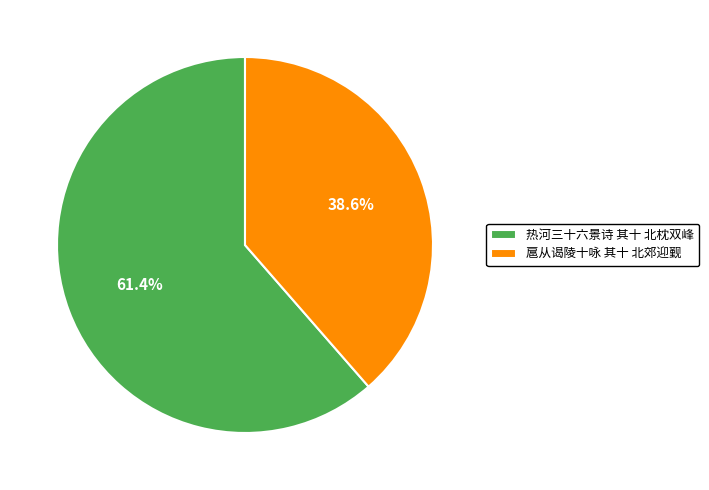

Does 扈从谒陵十咏 其十 北郊迎觐 represent more than half of the total?

No